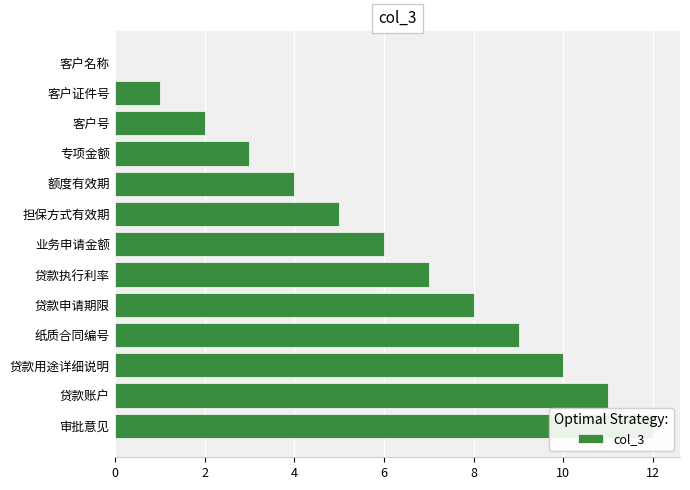

What is the greatest value displayed?

12